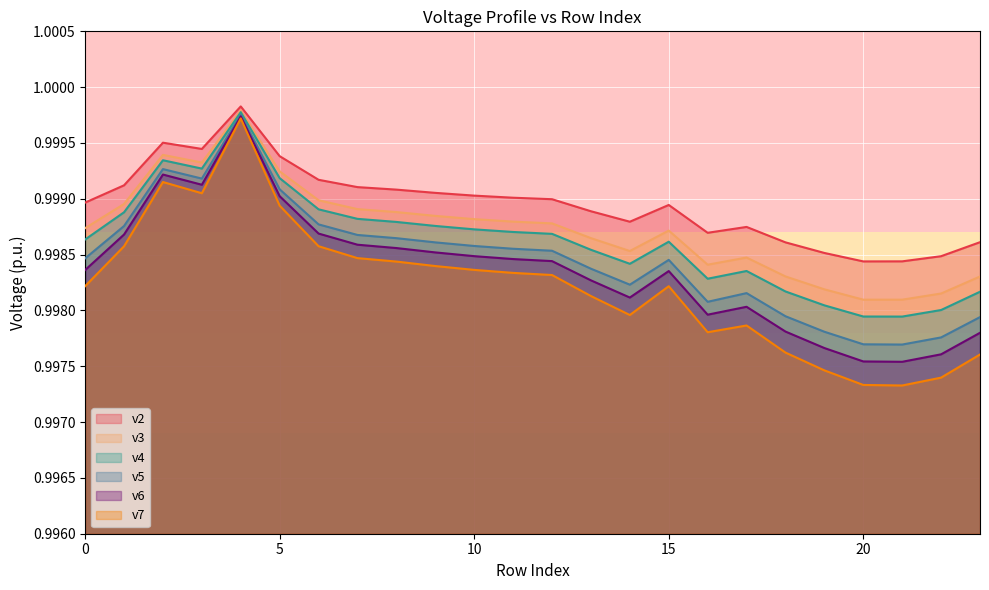

The v4 series shows 1.6 at 0. True or false?

False